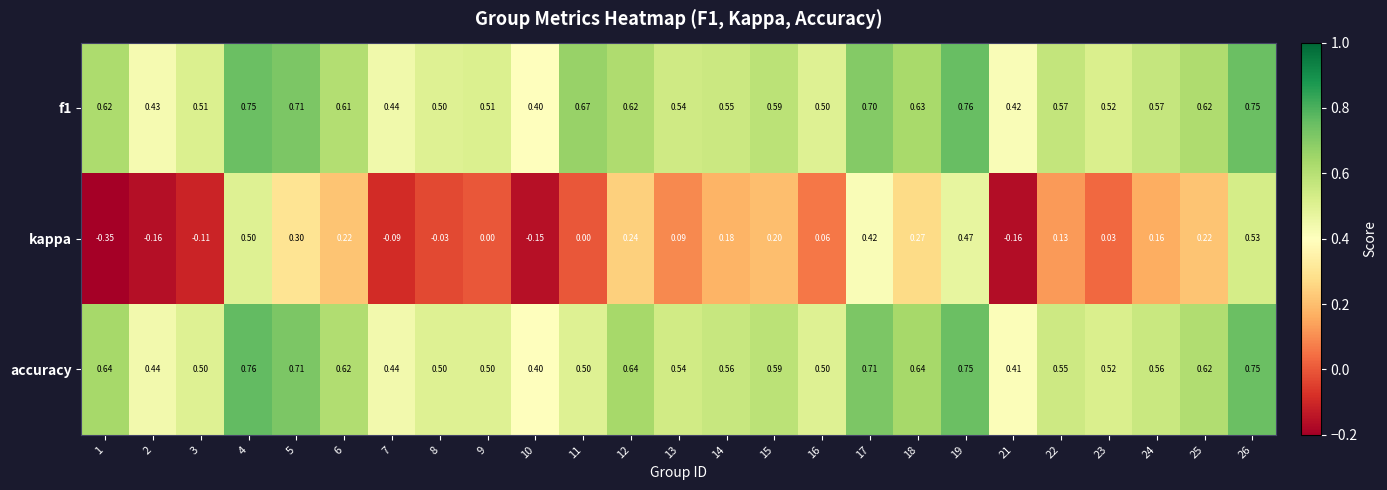

Which series has the largest range (max minus min)?

kappa